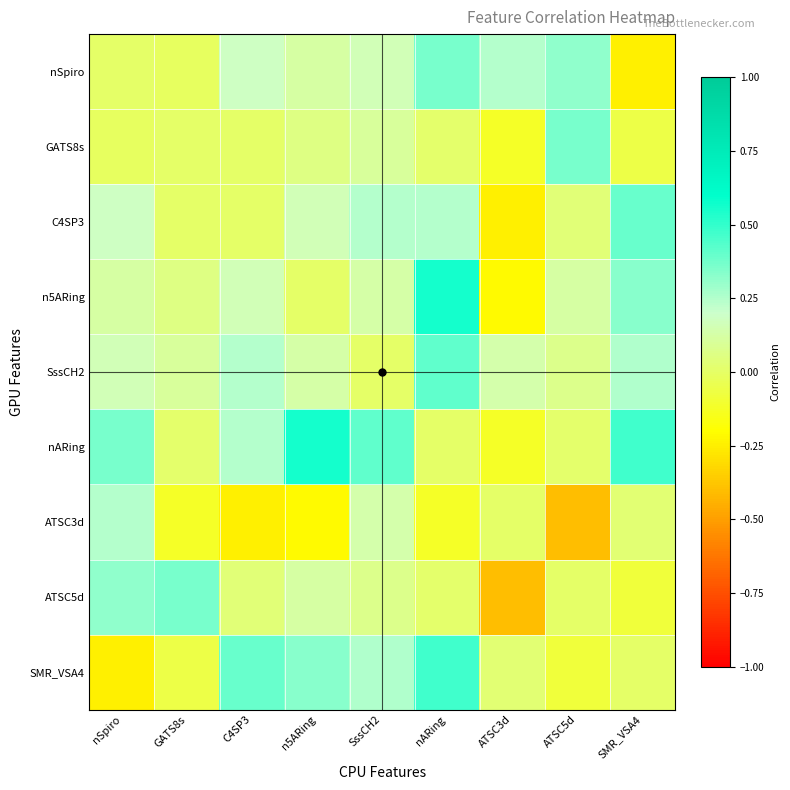

Reading right to left, extract all data points from this chart.

nSpiro: SMR_VSA4=-0.2	ATSC5d=0.3	ATSC3d=0.2	nARing=0.4	SssCH2=0.2	n5ARing=0.1	C4SP3=0.2	GATS8s=-0.0	nSpiro=0.0
GATS8s: SMR_VSA4=-0.1	ATSC5d=0.4	ATSC3d=-0.1	nARing=0.0	SssCH2=0.1	n5ARing=0.1	C4SP3=0.0	GATS8s=0.0	nSpiro=-0.0
C4SP3: SMR_VSA4=0.4	ATSC5d=0.0	ATSC3d=-0.2	nARing=0.2	SssCH2=0.2	n5ARing=0.2	C4SP3=0.0	GATS8s=0.0	nSpiro=0.2
n5ARing: SMR_VSA4=0.3	ATSC5d=0.1	ATSC3d=-0.2	nARing=0.6	SssCH2=0.1	n5ARing=0.0	C4SP3=0.2	GATS8s=0.1	nSpiro=0.1
SssCH2: SMR_VSA4=0.3	ATSC5d=0.1	ATSC3d=0.1	nARing=0.4	SssCH2=0.0	n5ARing=0.1	C4SP3=0.2	GATS8s=0.1	nSpiro=0.2
nARing: SMR_VSA4=0.5	ATSC5d=0.0	ATSC3d=-0.1	nARing=0.0	SssCH2=0.4	n5ARing=0.6	C4SP3=0.2	GATS8s=0.0	nSpiro=0.4
ATSC3d: SMR_VSA4=0.0	ATSC5d=-0.4	ATSC3d=0.0	nARing=-0.1	SssCH2=0.1	n5ARing=-0.2	C4SP3=-0.2	GATS8s=-0.1	nSpiro=0.2
ATSC5d: SMR_VSA4=-0.1	ATSC5d=0.0	ATSC3d=-0.4	nARing=0.0	SssCH2=0.1	n5ARing=0.1	C4SP3=0.0	GATS8s=0.4	nSpiro=0.3
SMR_VSA4: SMR_VSA4=0.0	ATSC5d=-0.1	ATSC3d=0.0	nARing=0.5	SssCH2=0.3	n5ARing=0.3	C4SP3=0.4	GATS8s=-0.1	nSpiro=-0.2